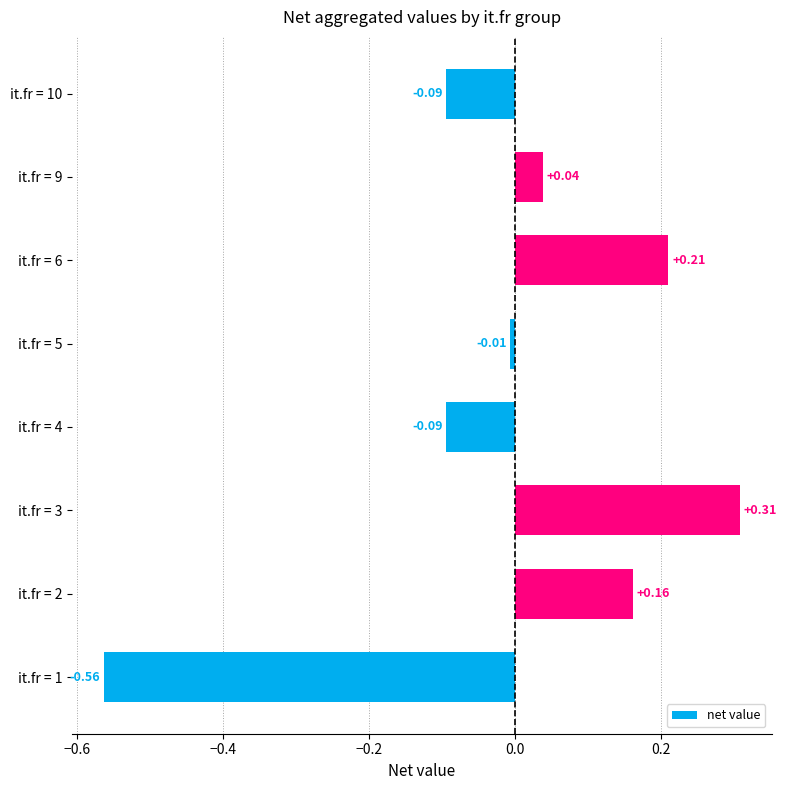

What is the difference between the maximum and minimum values?

0.9